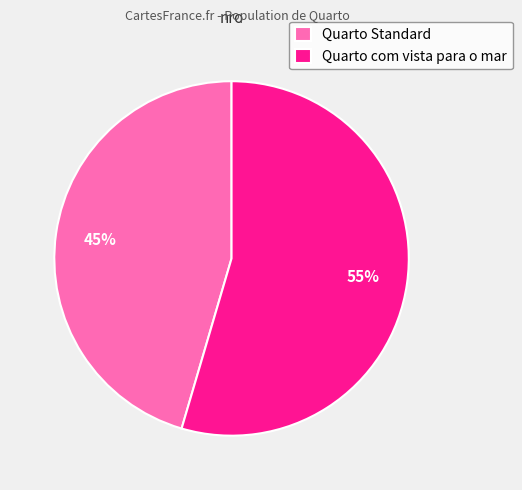

What is the largest slice in the pie chart?

Quarto com vista para o mar